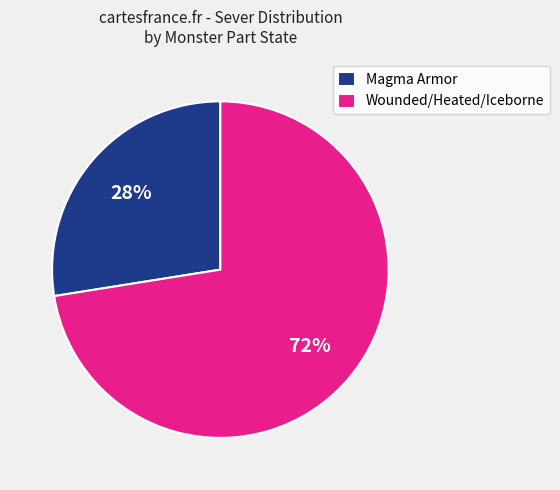

Is it true that Magma Armor is 40% of the pie?

False